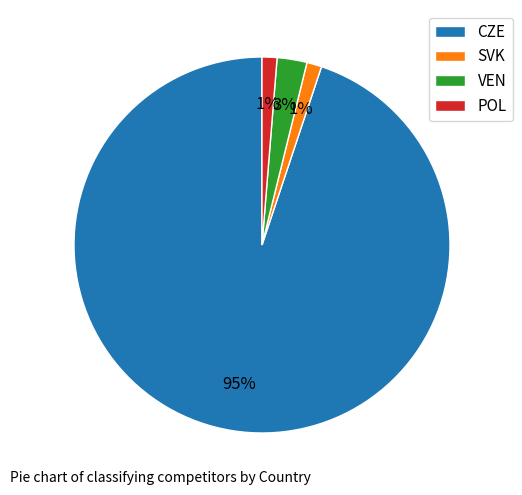

Is the sum of POL and CZE greater than half?

Yes